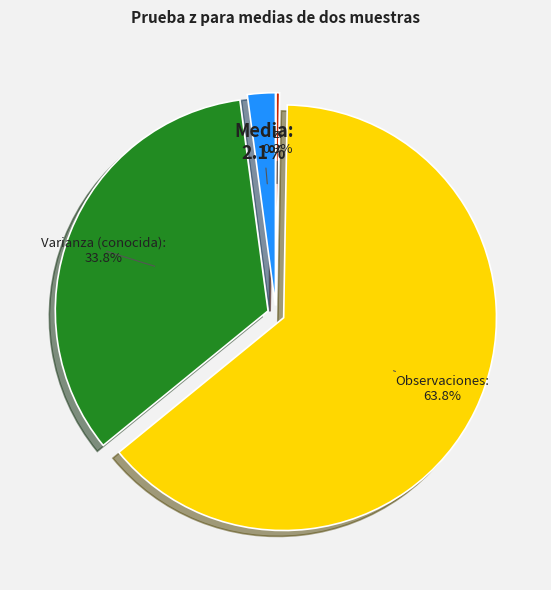

Which category has the biggest portion of the pie?

Observaciones